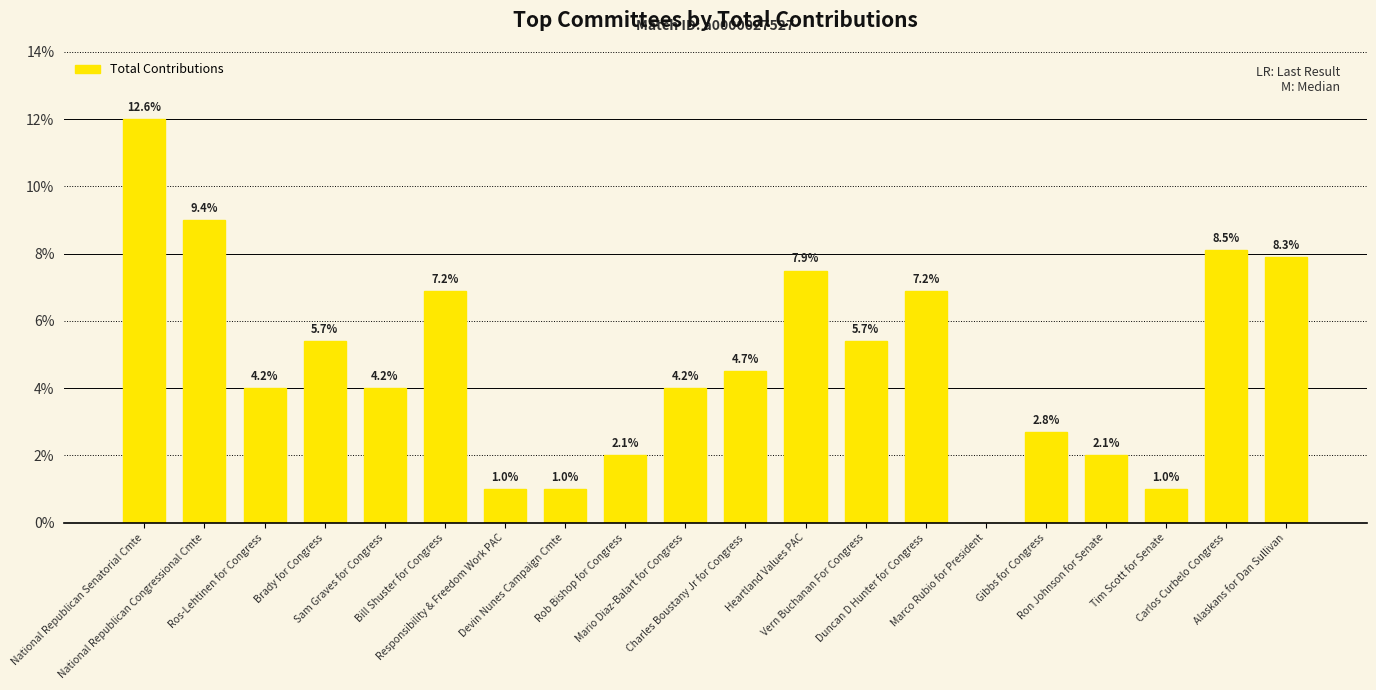

List the labels in order of value, largest first.

National Republican Senatorial Cmte, National Republican Congressional Cmte, Carlos Curbelo Congress, Alaskans for Dan Sullivan, Heartland Values PAC, Bill Shuster for Congress, Duncan D Hunter for Congress, Brady for Congress, Vern Buchanan For Congress, Charles Boustany Jr for Congress, Ros-Lehtinen for Congress, Sam Graves for Congress, Mario Diaz-Balart for Congress, Gibbs for Congress, Rob Bishop for Congress, Ron Johnson for Senate, Responsibility & Freedom Work PAC, Devin Nunes Campaign Cmte, Tim Scott for Senate, Marco Rubio for President